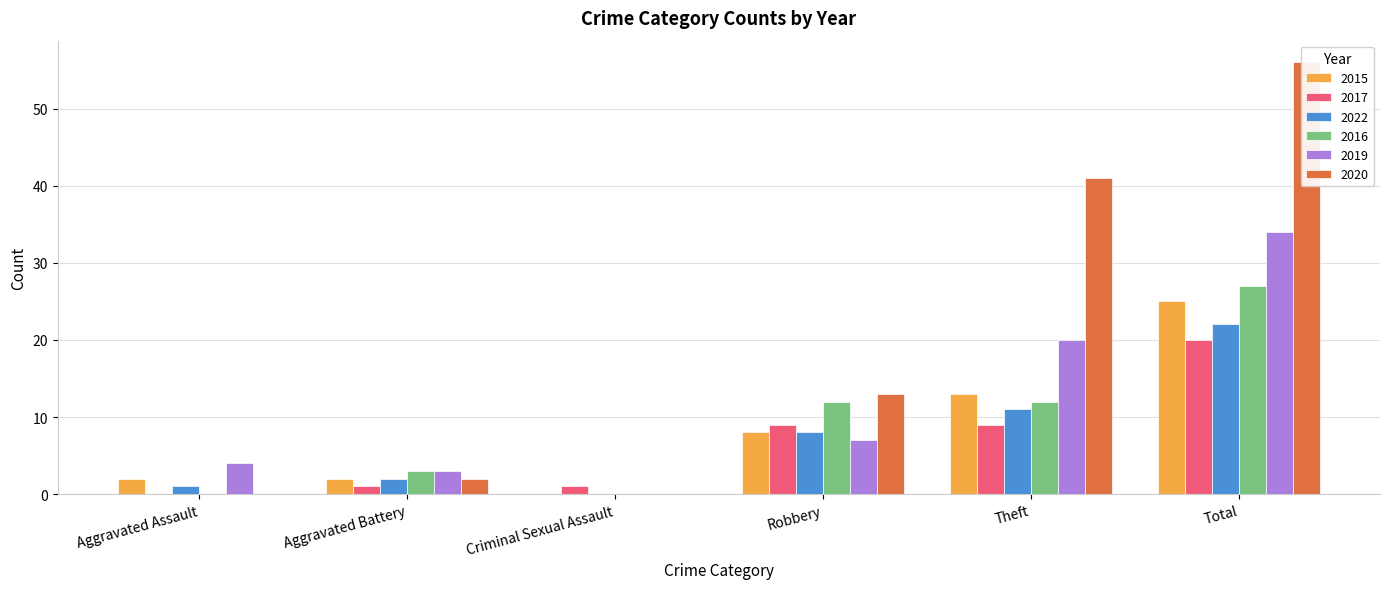

Reading left to right, extract all data points from this chart.

2015: Aggravated Assault=2	Aggravated Battery=2	Criminal Sexual Assault=0	Robbery=8	Theft=13	Total=25
2017: Aggravated Assault=0	Aggravated Battery=1	Criminal Sexual Assault=1	Robbery=9	Theft=9	Total=20
2022: Aggravated Assault=1	Aggravated Battery=2	Criminal Sexual Assault=0	Robbery=8	Theft=11	Total=22
2016: Aggravated Assault=0	Aggravated Battery=3	Criminal Sexual Assault=0	Robbery=12	Theft=12	Total=27
2019: Aggravated Assault=4	Aggravated Battery=3	Criminal Sexual Assault=0	Robbery=7	Theft=20	Total=34
2020: Aggravated Assault=0	Aggravated Battery=2	Criminal Sexual Assault=0	Robbery=13	Theft=41	Total=56